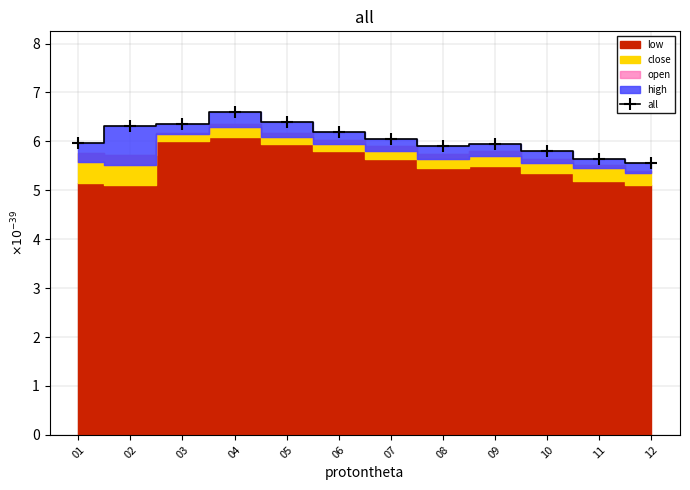

How many points are lower than both their immediate neighbors (excluding endpoints)?

1